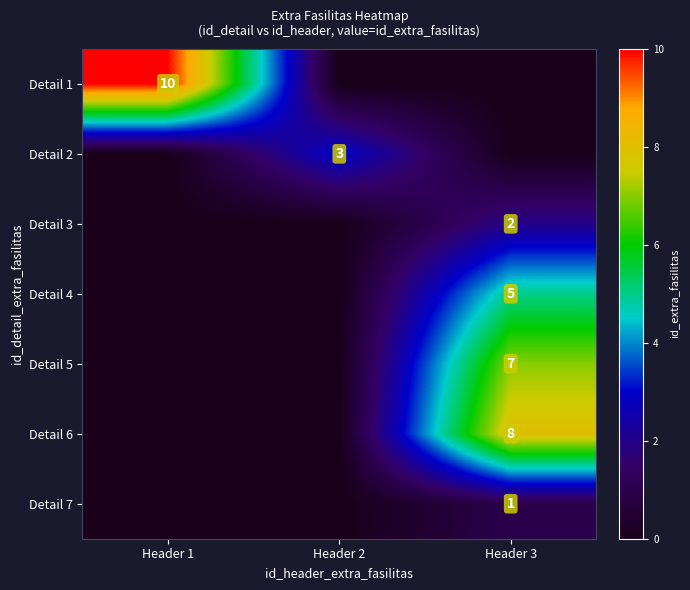

The Detail 6 series shows 8 at Header 3. True or false?

True